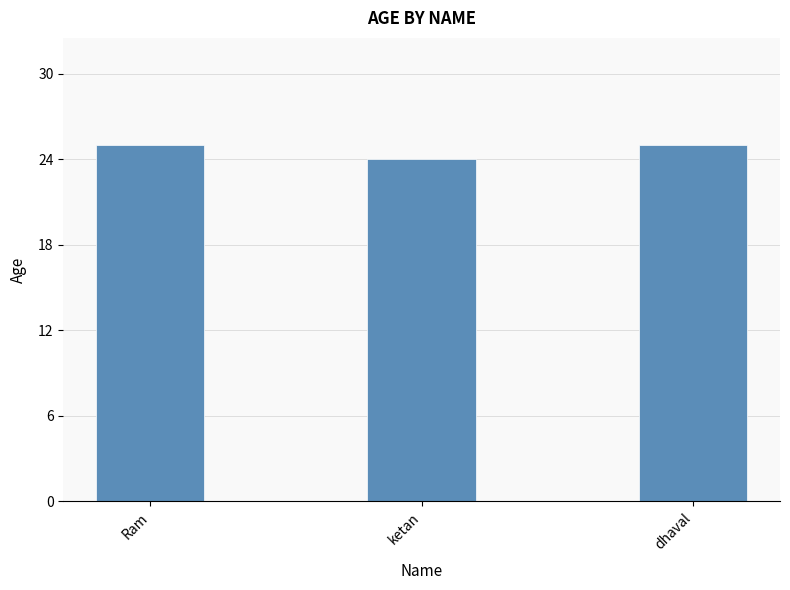

Which has a higher value, dhaval or ketan?

dhaval